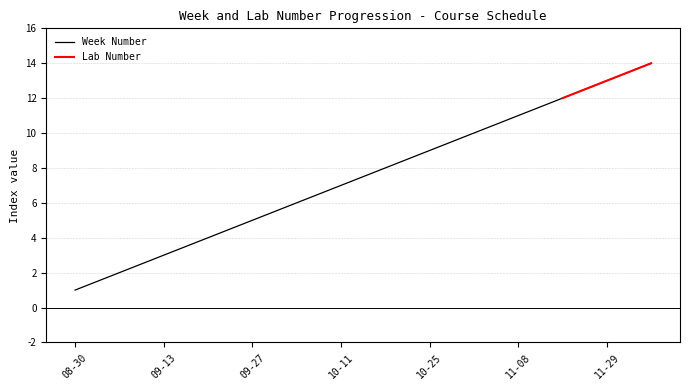

The Week Number series shows 7 at 10-11. True or false?

True